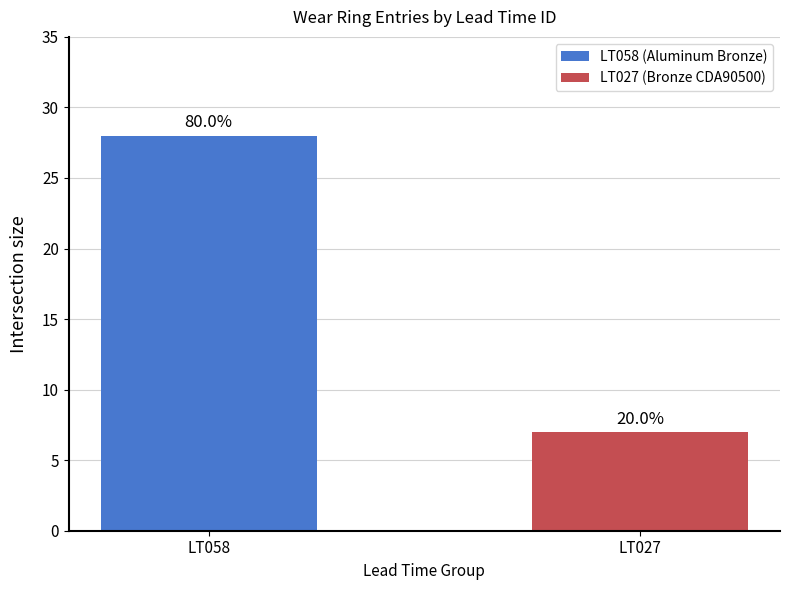

What is the difference between the values at LT027 and LT058?

21